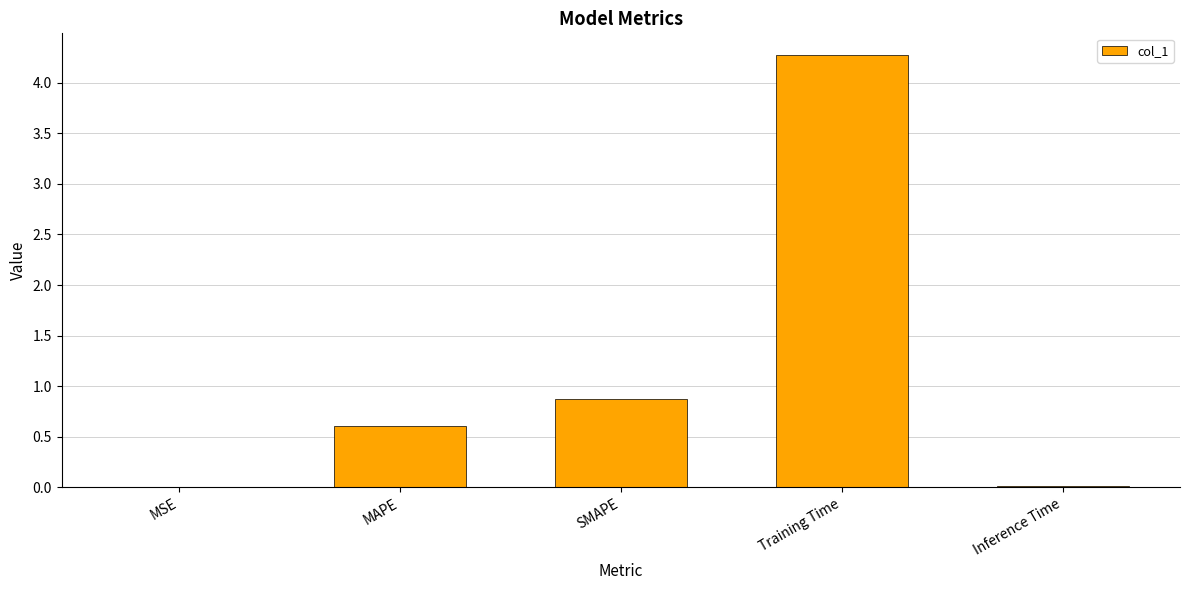

Does the chart contain stacked bars?

No